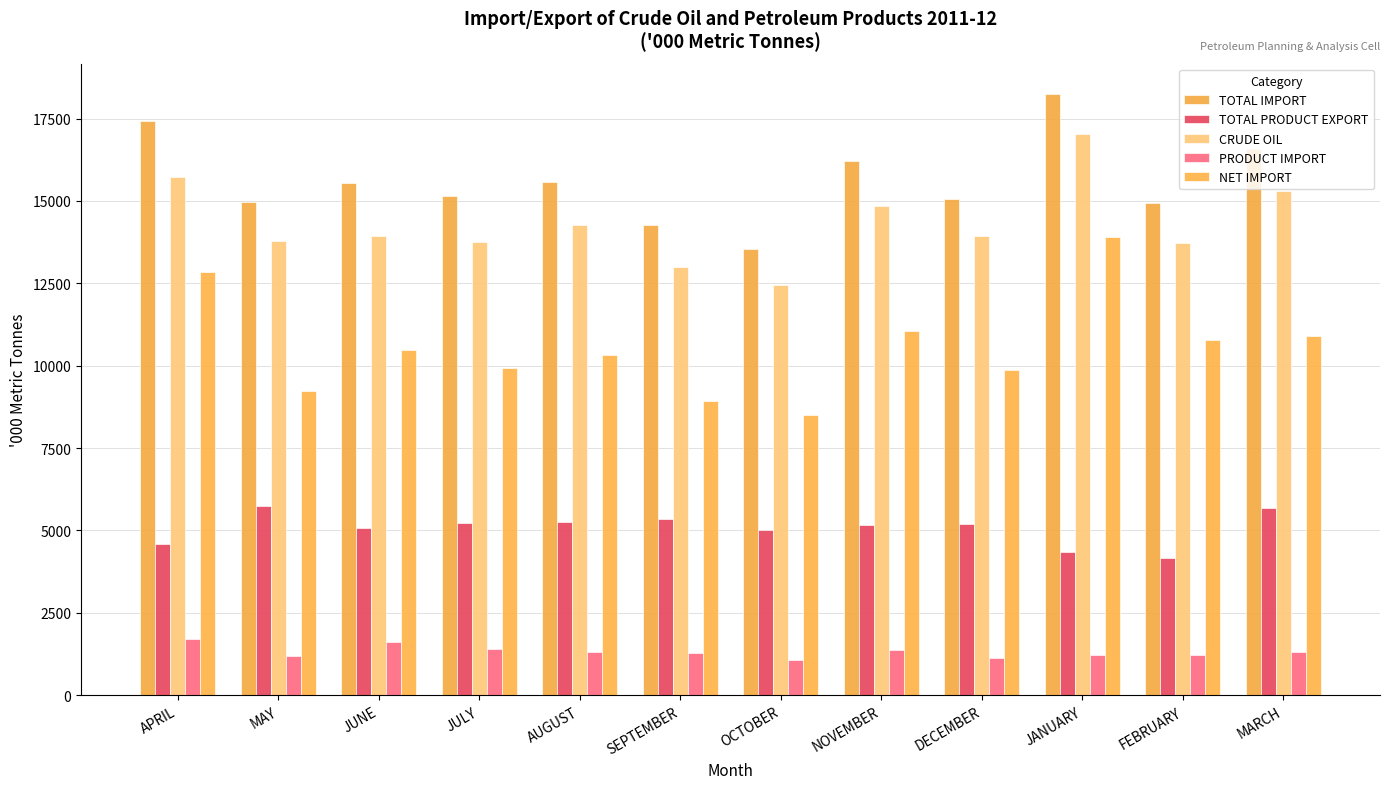

Is the value of NET IMPORT at JANUARY greater than the value of TOTAL PRODUCT EXPORT at NOVEMBER?

Yes